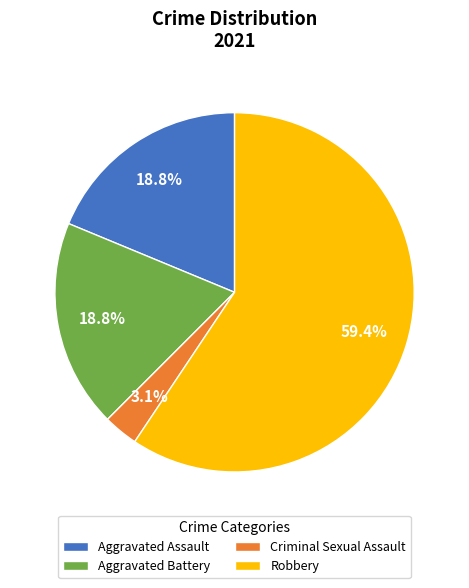

To the nearest percent, what is the difference between the largest and smallest slice percentages?

56%